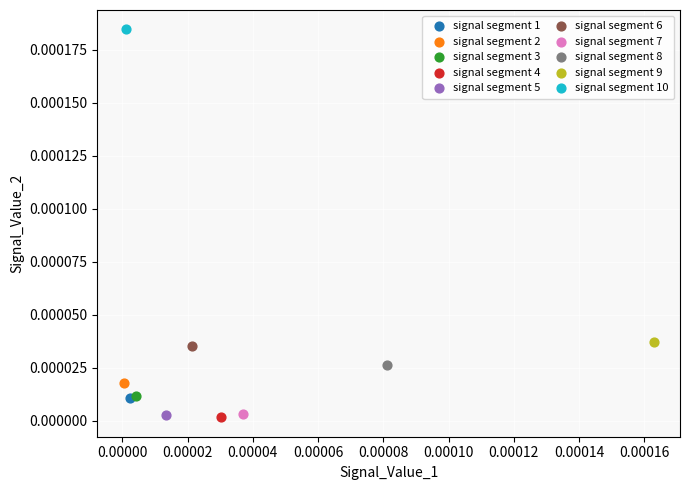

What are all the series names shown in the legend?

signal segment 1, signal segment 2, signal segment 3, signal segment 4, signal segment 5, signal segment 6, signal segment 7, signal segment 8, signal segment 9, signal segment 10